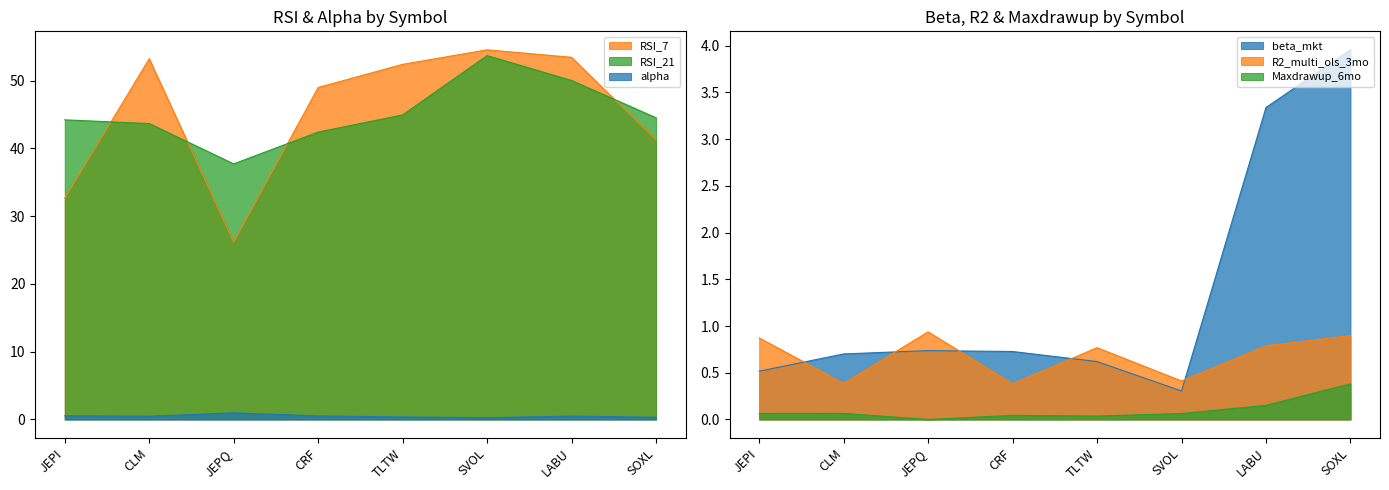

Is it true that Maxdrawup_6mo equals 0.0 at CRF?

True